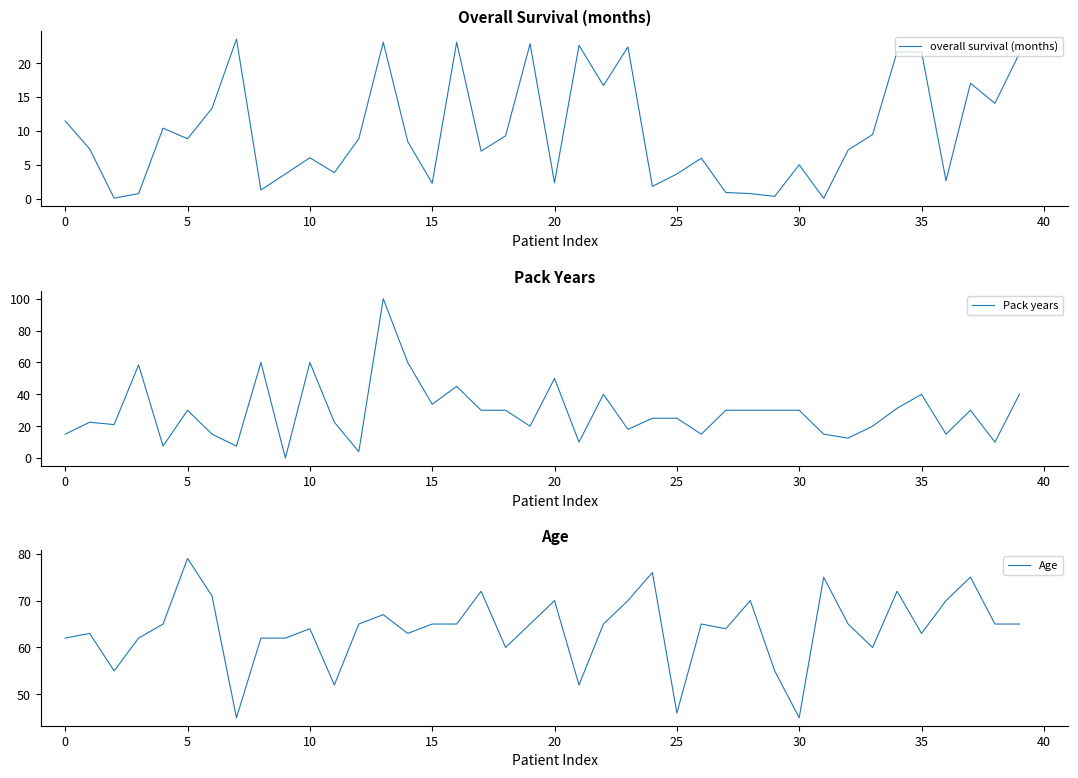

How many lines are shown in the chart?

3